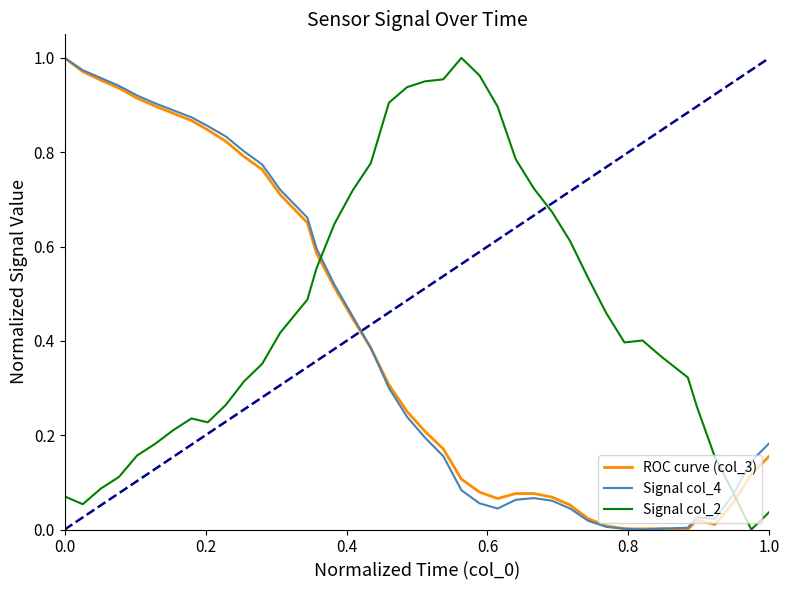

What are all the series names shown in the legend?

ROC curve (col_3), Signal col_4, Signal col_2